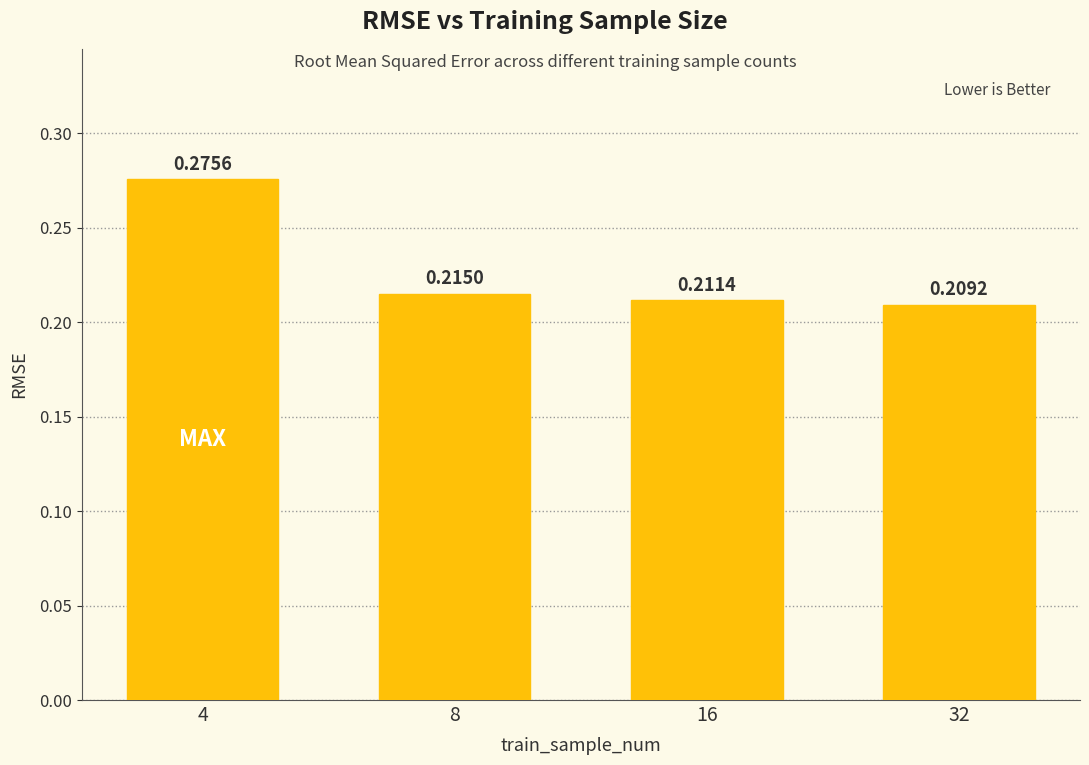

Count the values in the range 0 to 1.

4